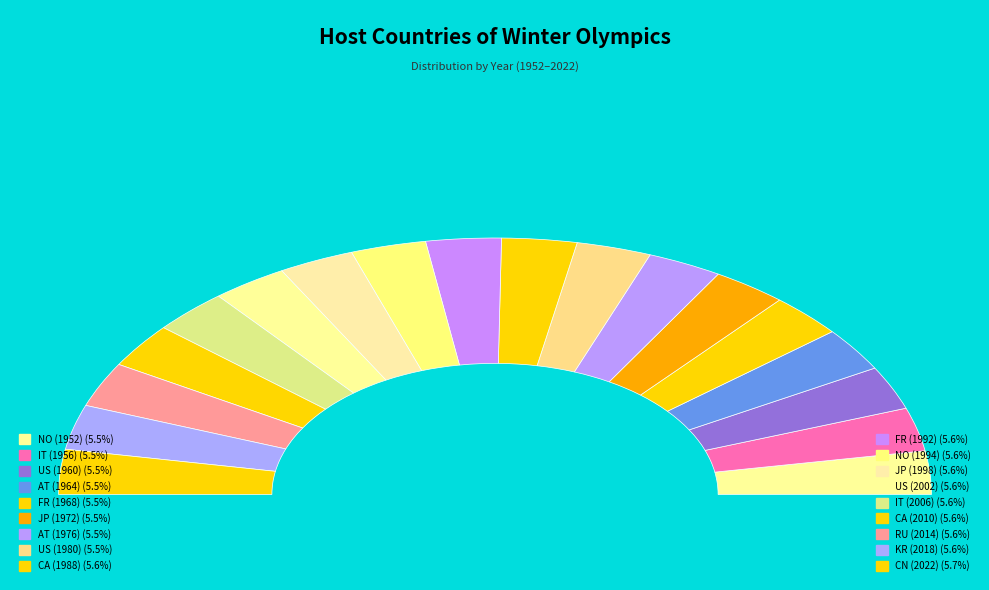

Does IT (1956) represent more than half of the total?

No